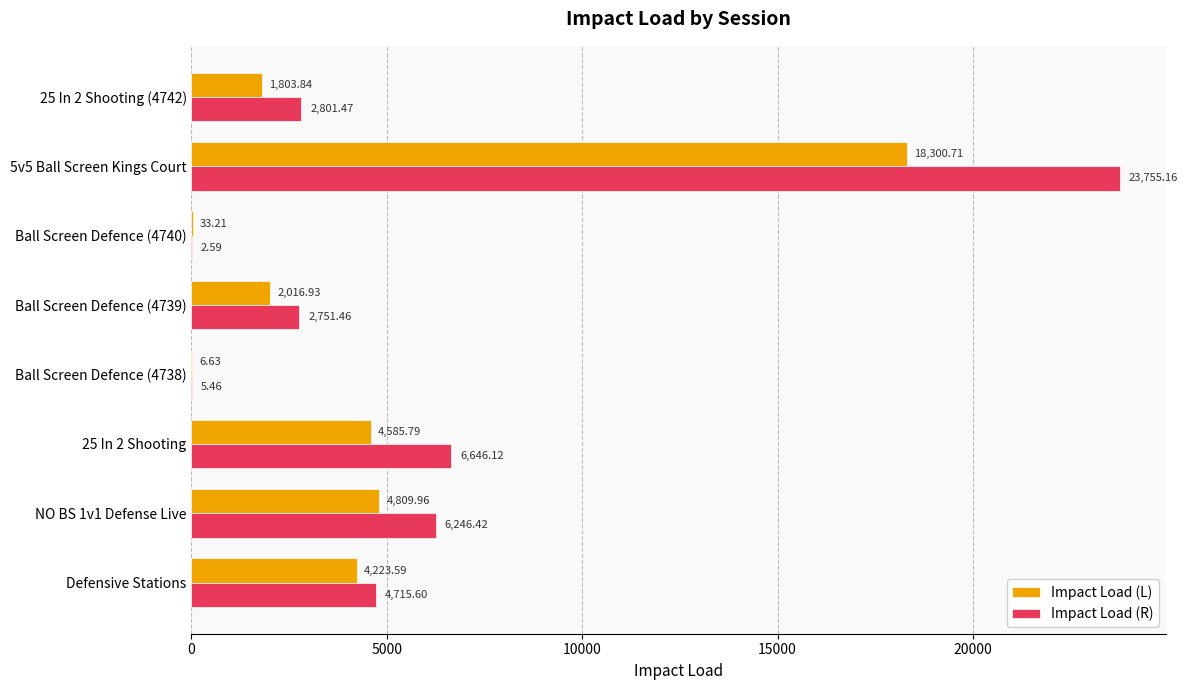

Which series changed the most between 25 In 2 Shooting and 25 In 2 Shooting (4742)?

Impact Load (R)